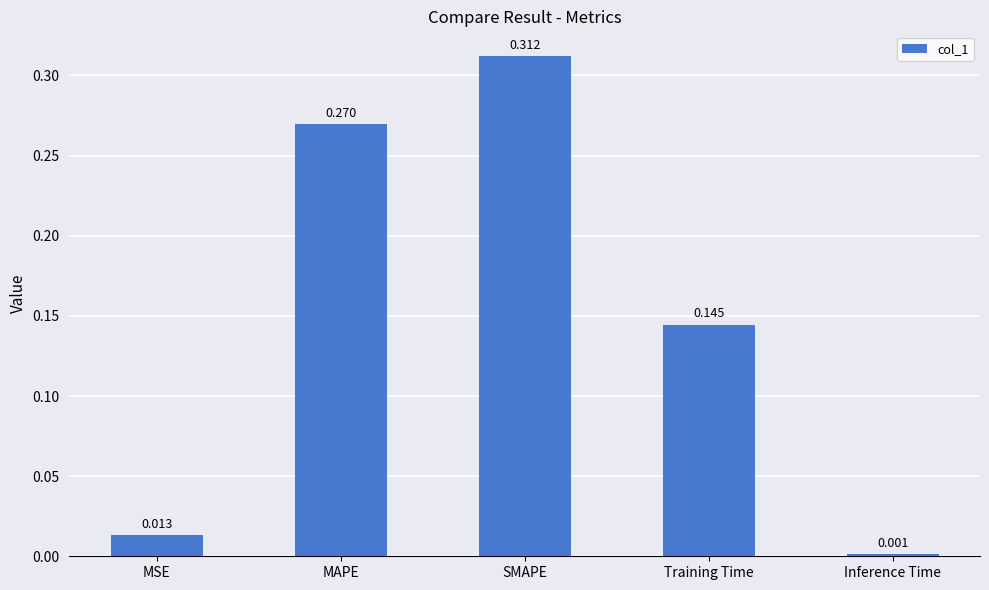

Where is the data nearest to the value 0?

Inference Time